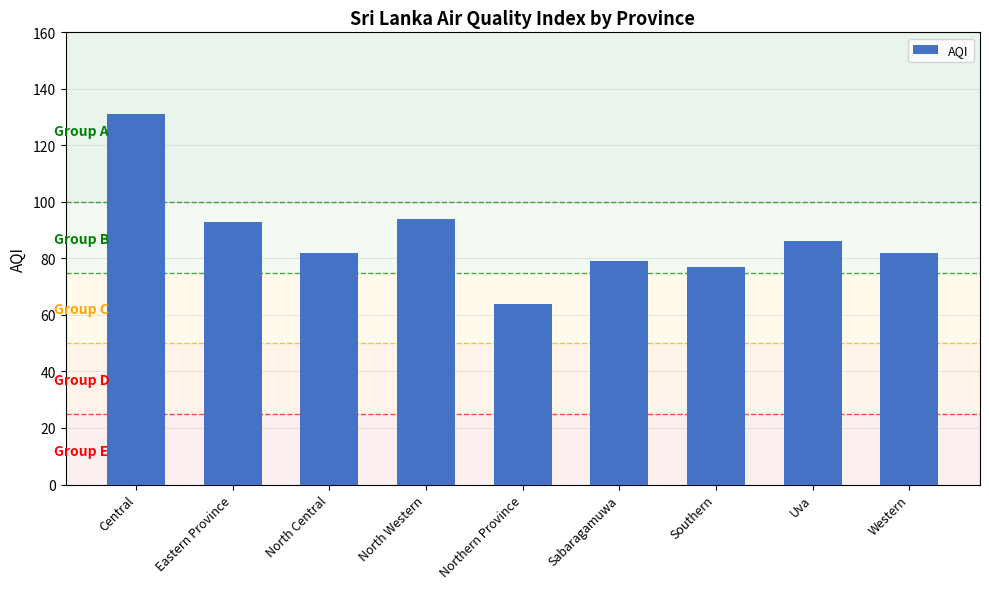

Reading left to right, what are all the values shown in this chart?

Central=131	Eastern Province=93	North Central=82	North Western=94	Northern Province=64	Sabaragamuwa=79	Southern=77	Uva=86	Western=82